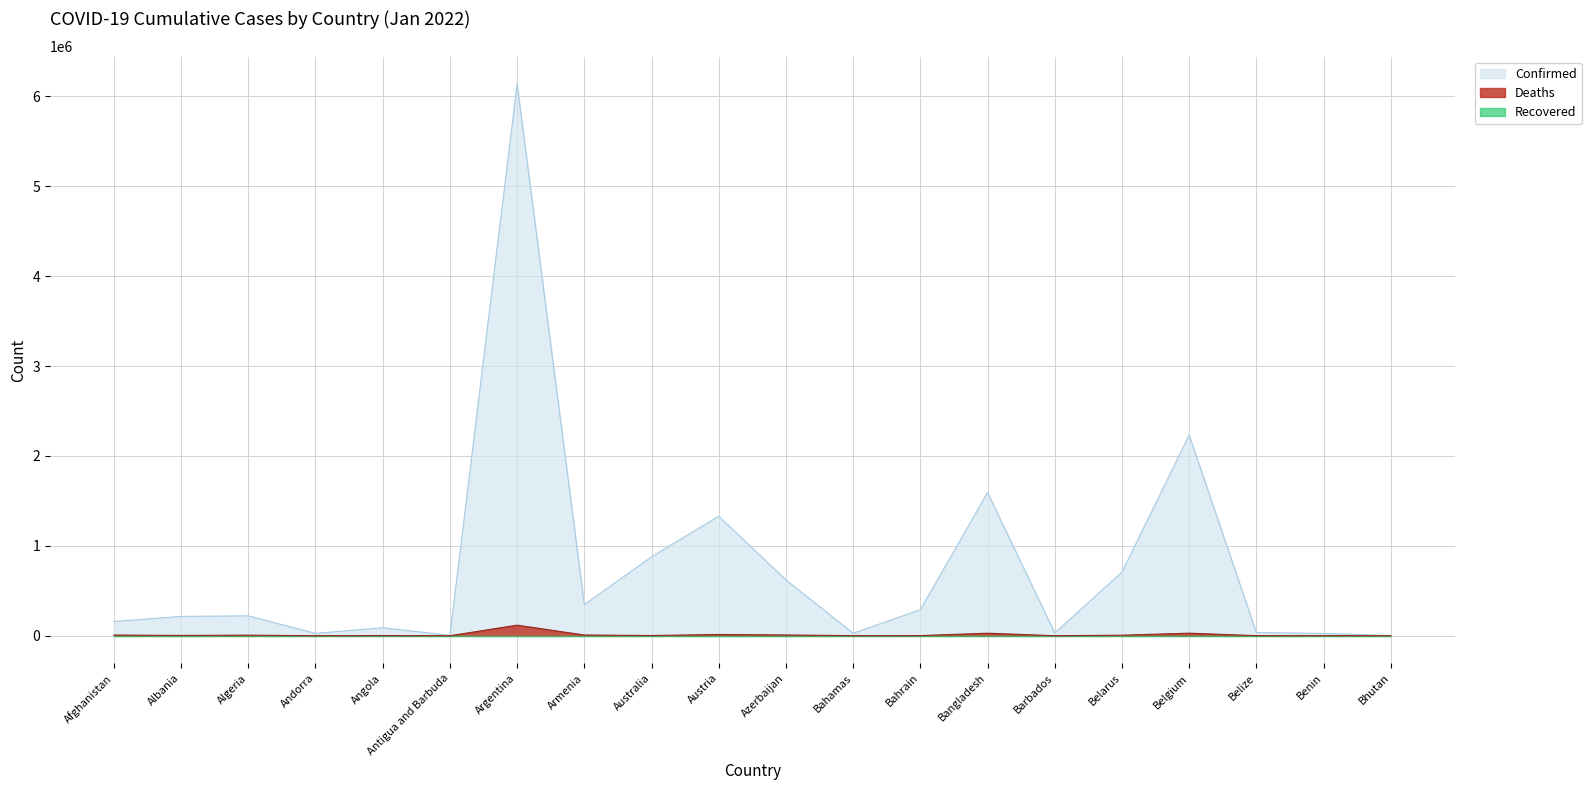

At which label is Confirmed closest to 3069298?

Belgium